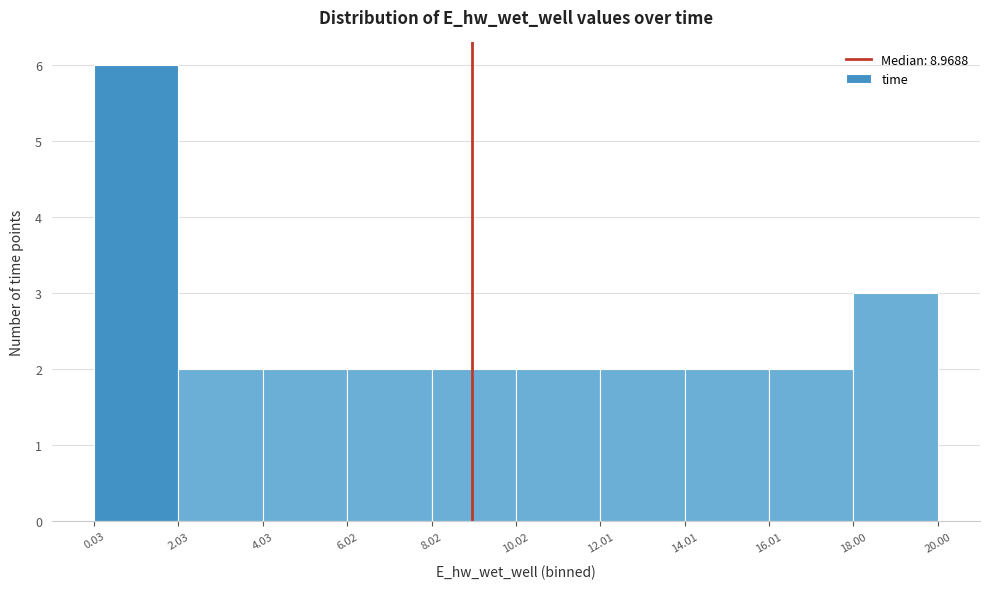

Over which range of the x-axis is the bar tallest?

0.03 to 2.03